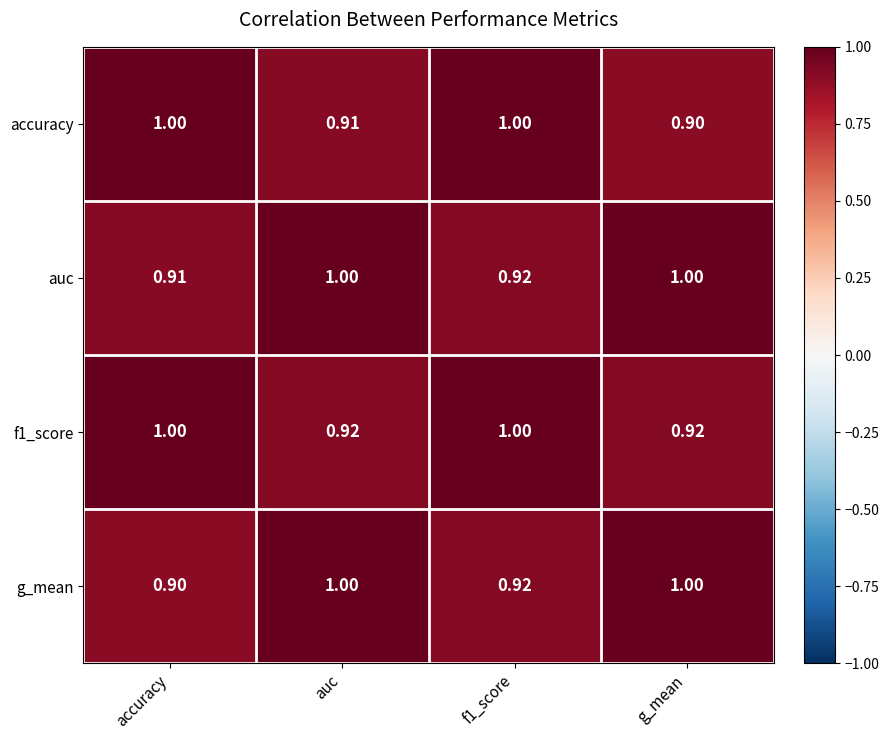

At which label is accuracy closest to 0?

g_mean